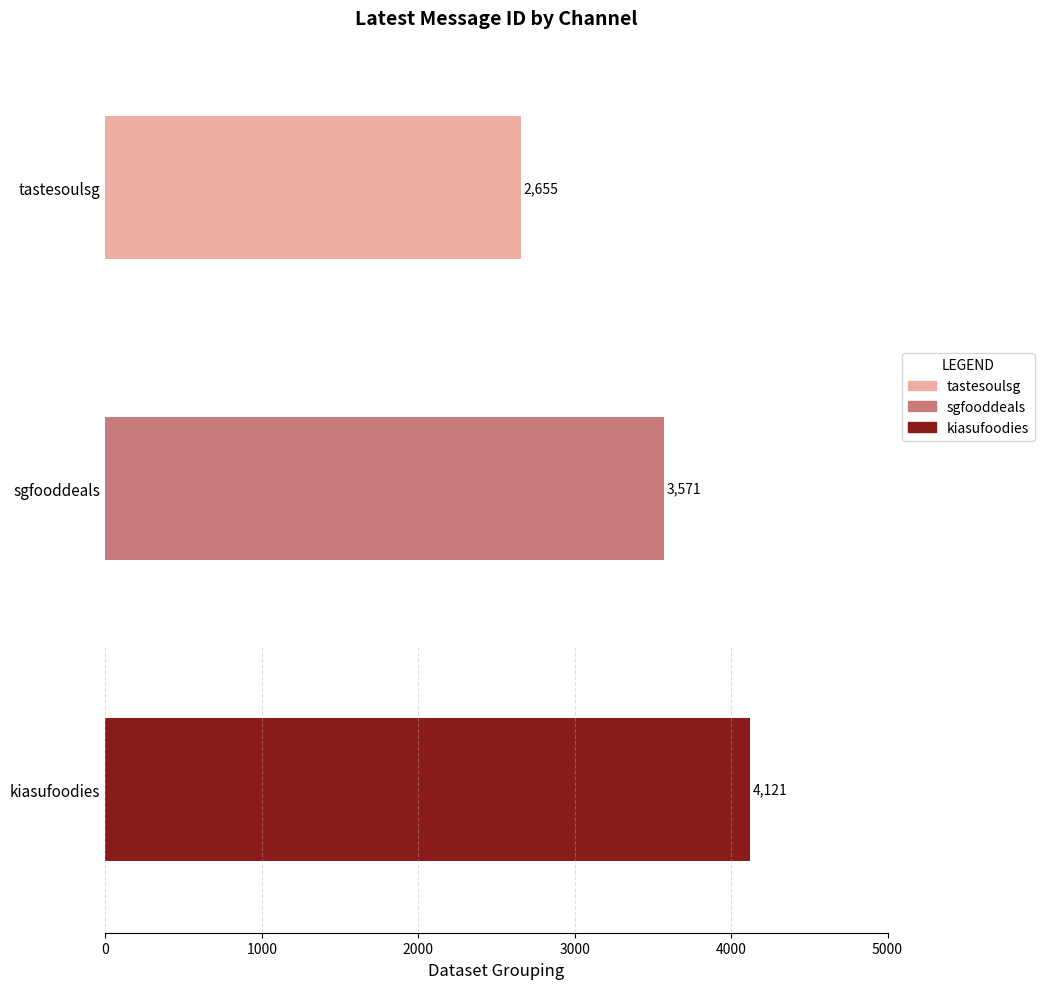

Is it true that the value at sgfooddeals is 5118?

False